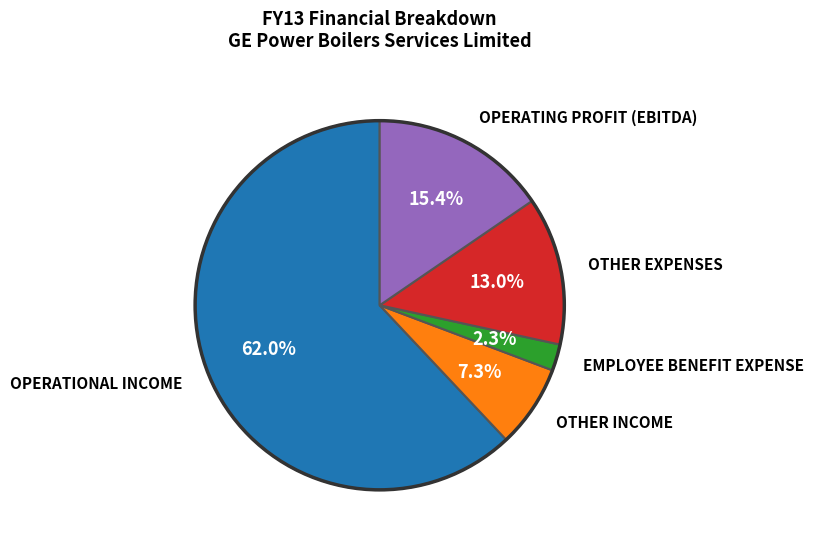

Is there a majority slice in this chart?

Yes